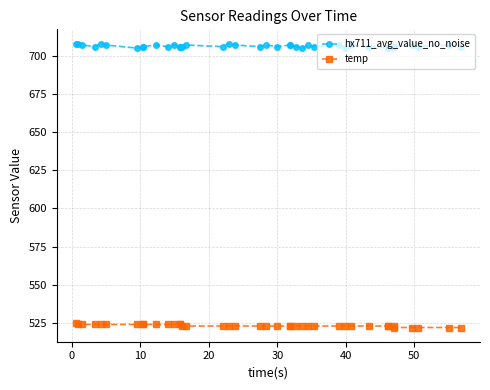

Rank the series by their average value, from highest to lowest.

hx711_avg_value_no_noise, temp